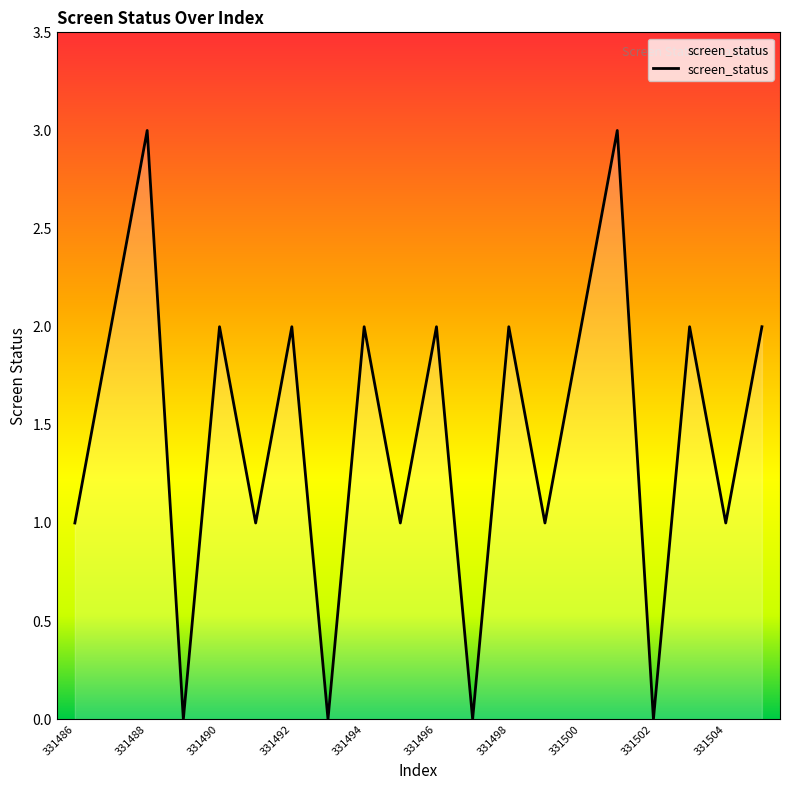

What is the greatest value displayed?

3